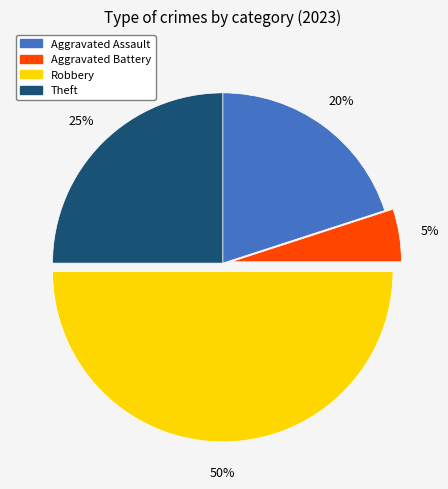

Between Aggravated Battery and Aggravated Assault, which is larger?

Aggravated Assault